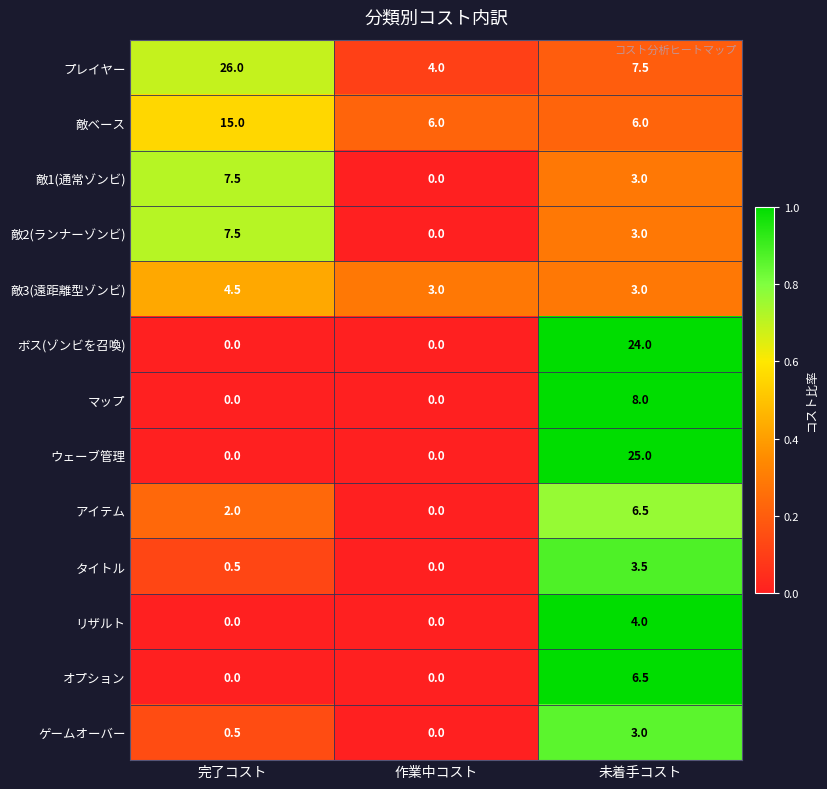

Which category has the lowest value in the タイトル series?

作業中コスト